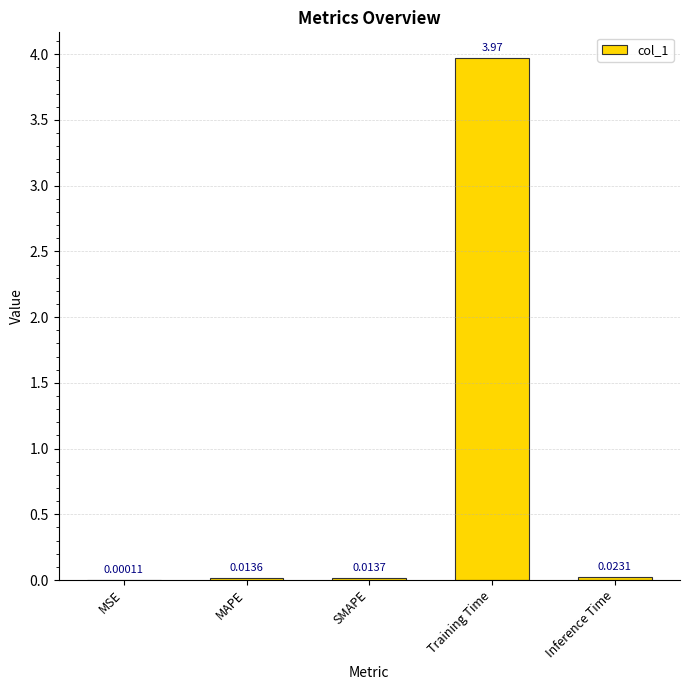

Which category has the highest value across all series?

Training Time